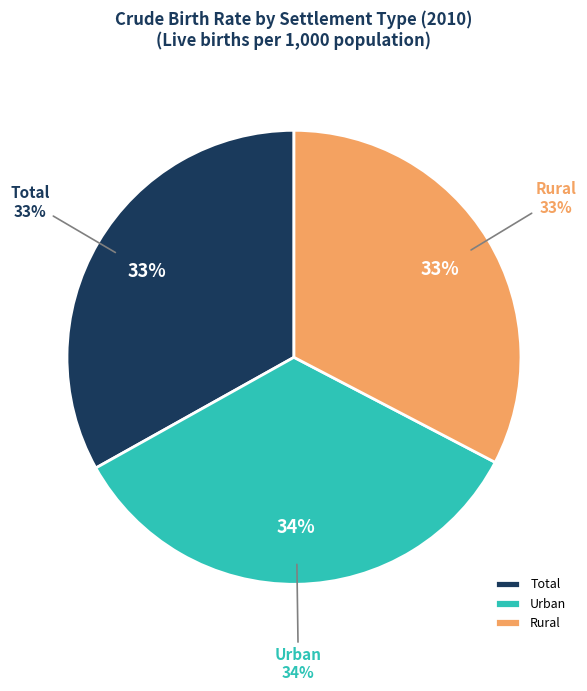

Is it true that Total is 43% of the pie?

False